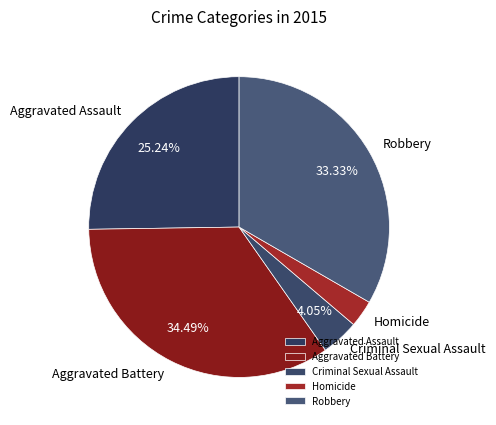

Rank the categories by value from lowest to highest.

Homicide, Criminal Sexual Assault, Aggravated Assault, Robbery, Aggravated Battery